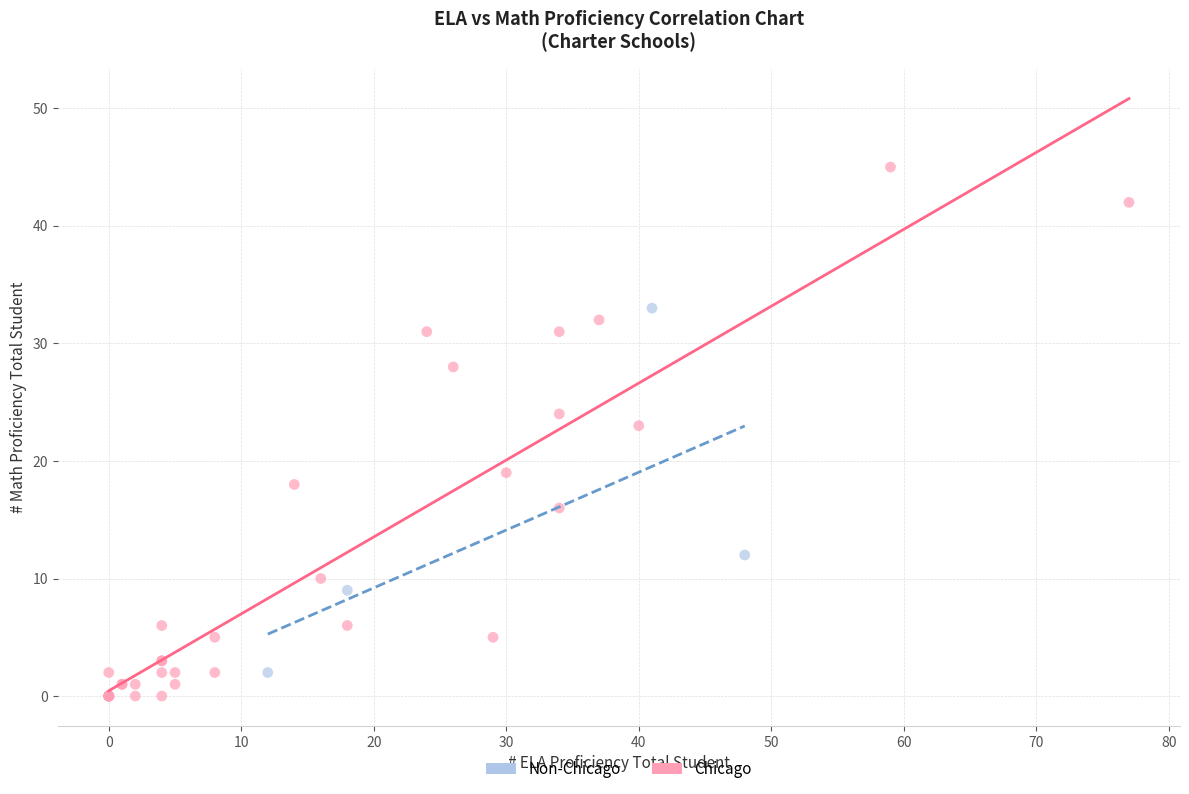

Which series contains the highest Y value?

Chicago